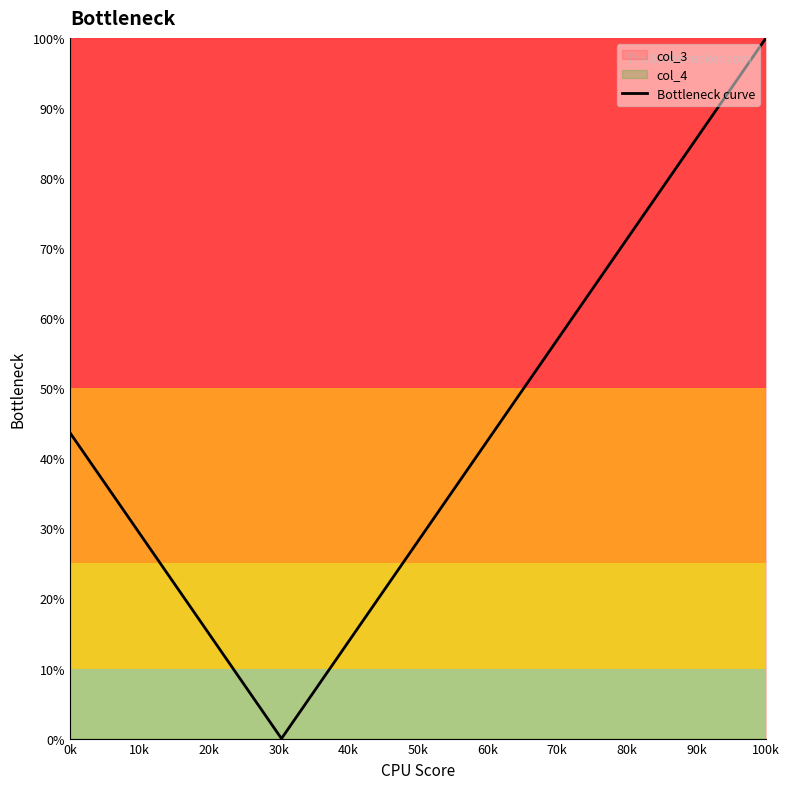

How many data points does each series have?

40